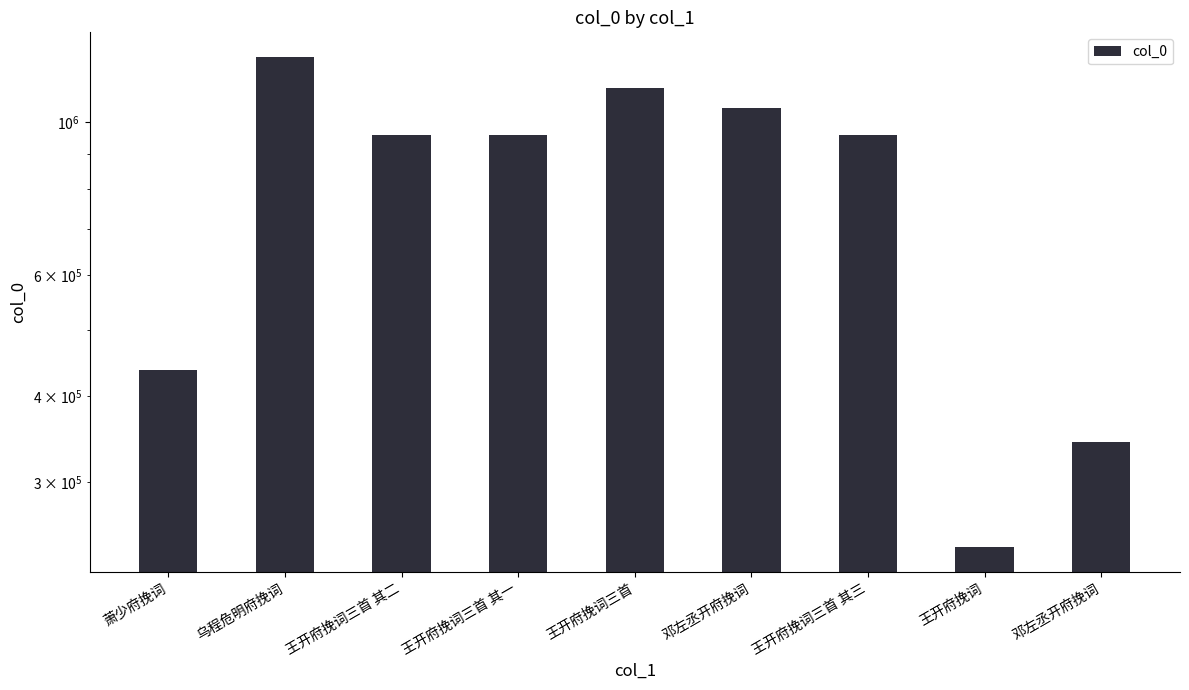

The value at 王开府挽词 is 241682. True or false?

True